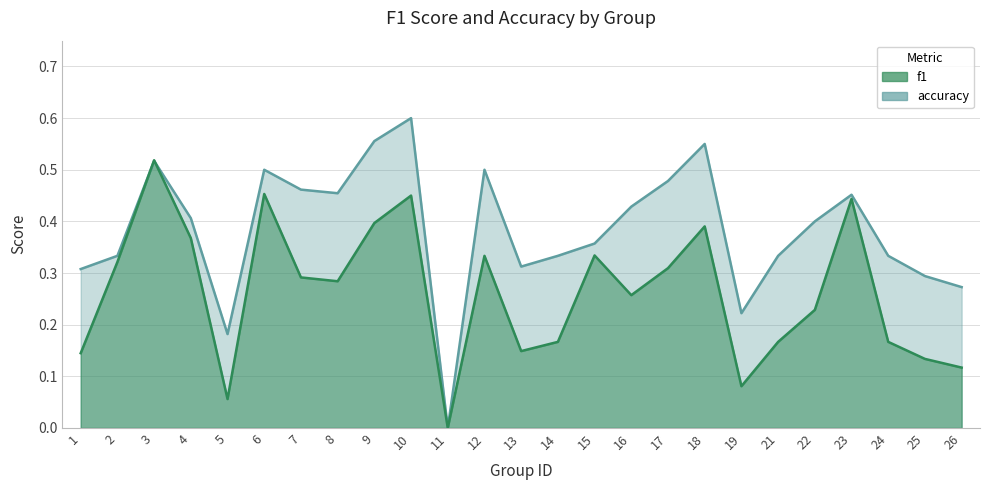

List the labels in order of f1 value, smallest first.

11, 5, 19, 26, 25, 1, 13, 14, 21, 24, 22, 16, 8, 7, 17, 2, 12, 15, 4, 18, 9, 23, 10, 6, 3